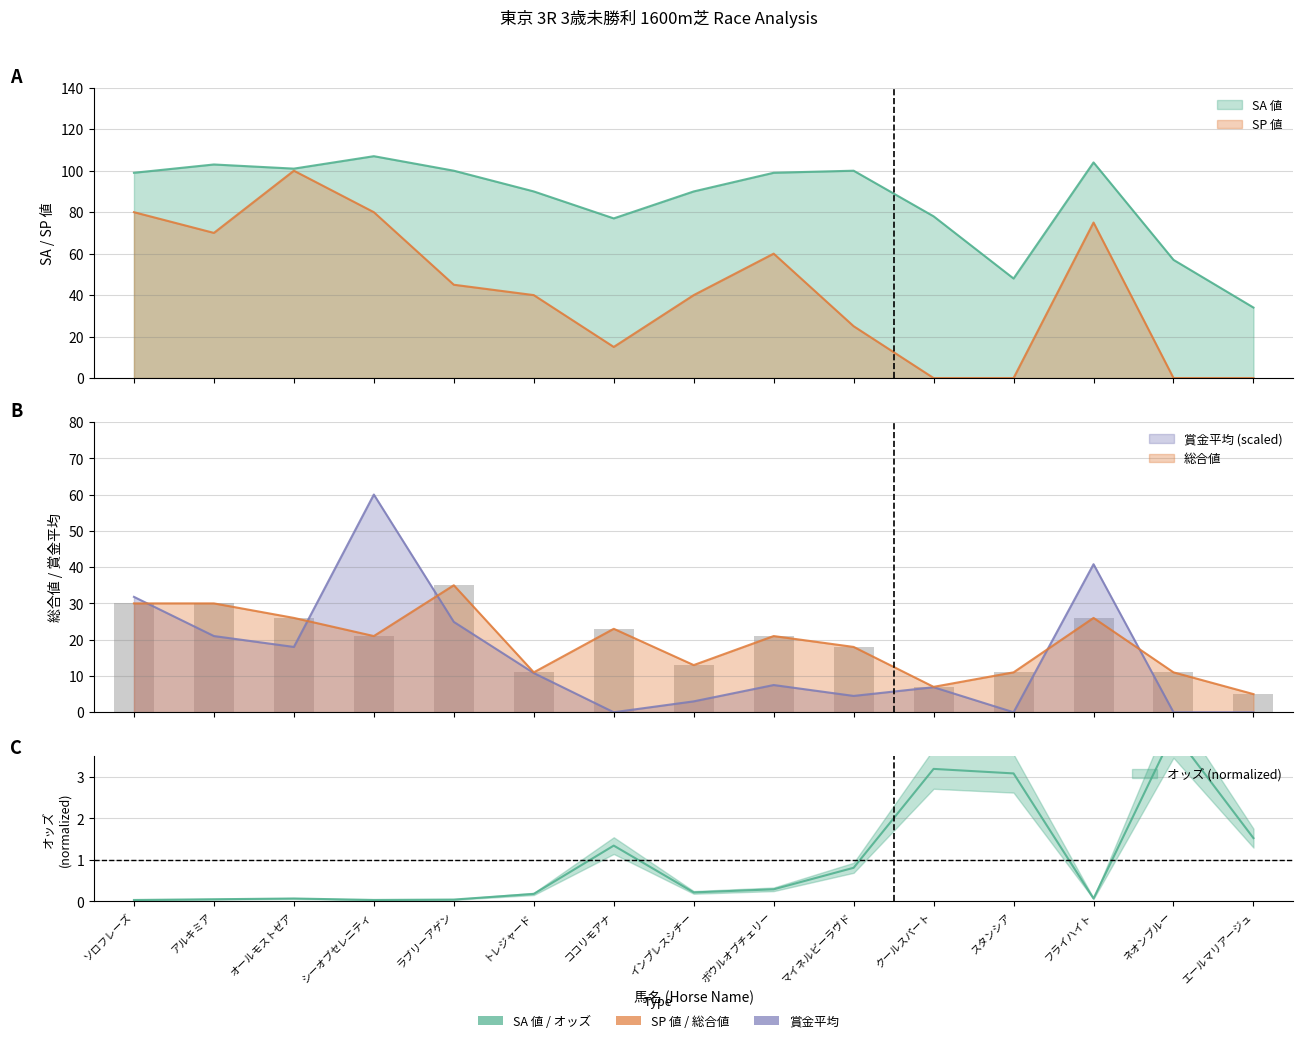

Which series changed the most between ボウルオブチェリー and エールマリアージュ?

SA 値